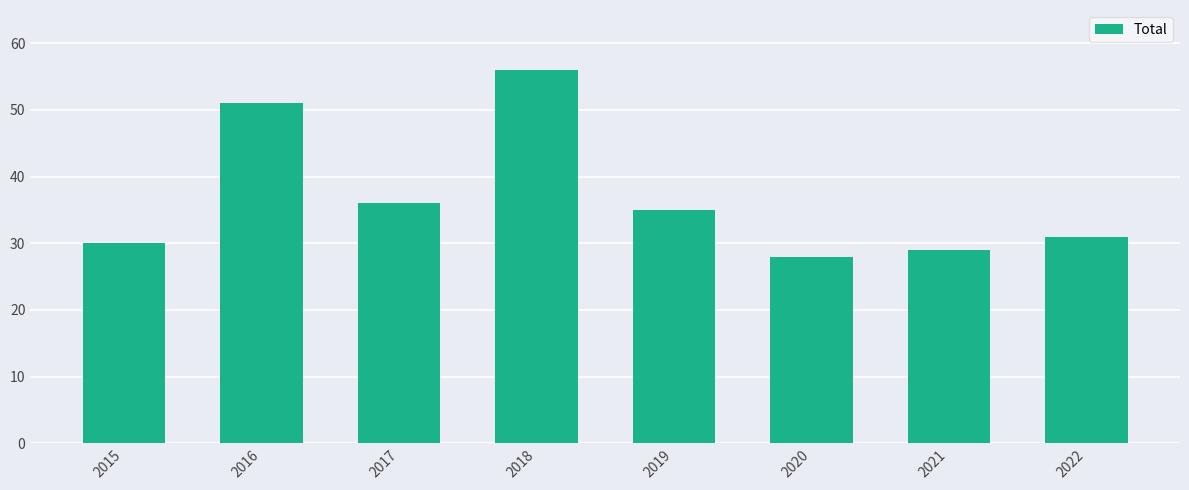

What is the difference between the values at 2015 and 2017?

6